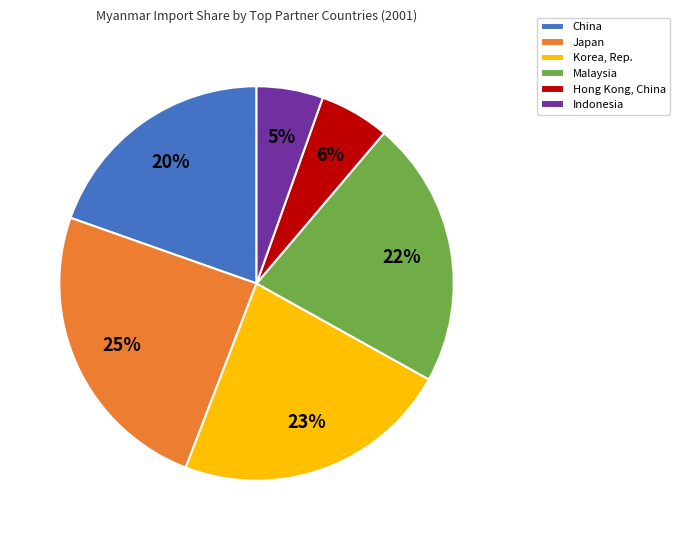

Does any single category account for the majority?

No